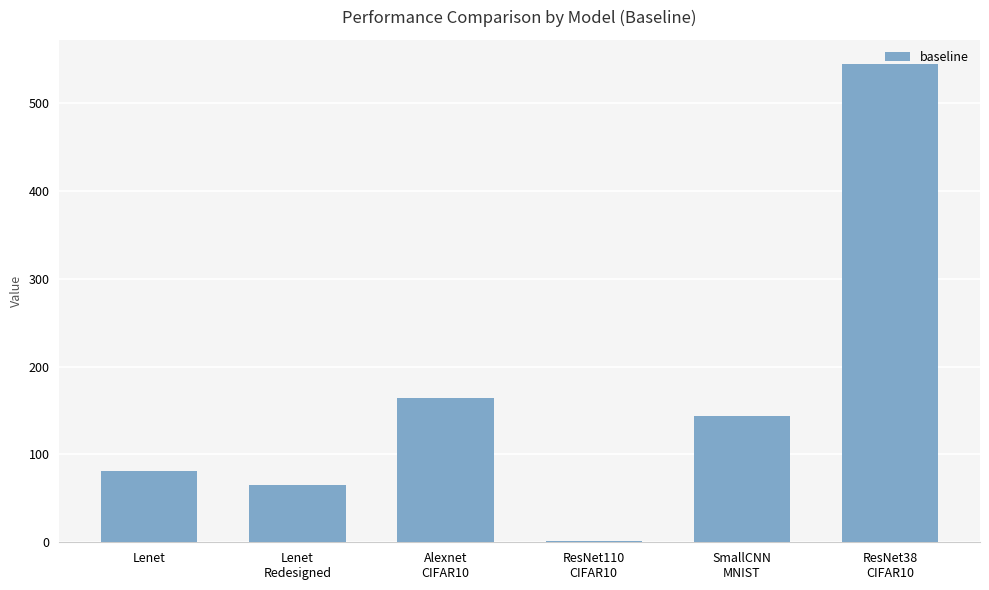

What is the sum of all values?

999.9